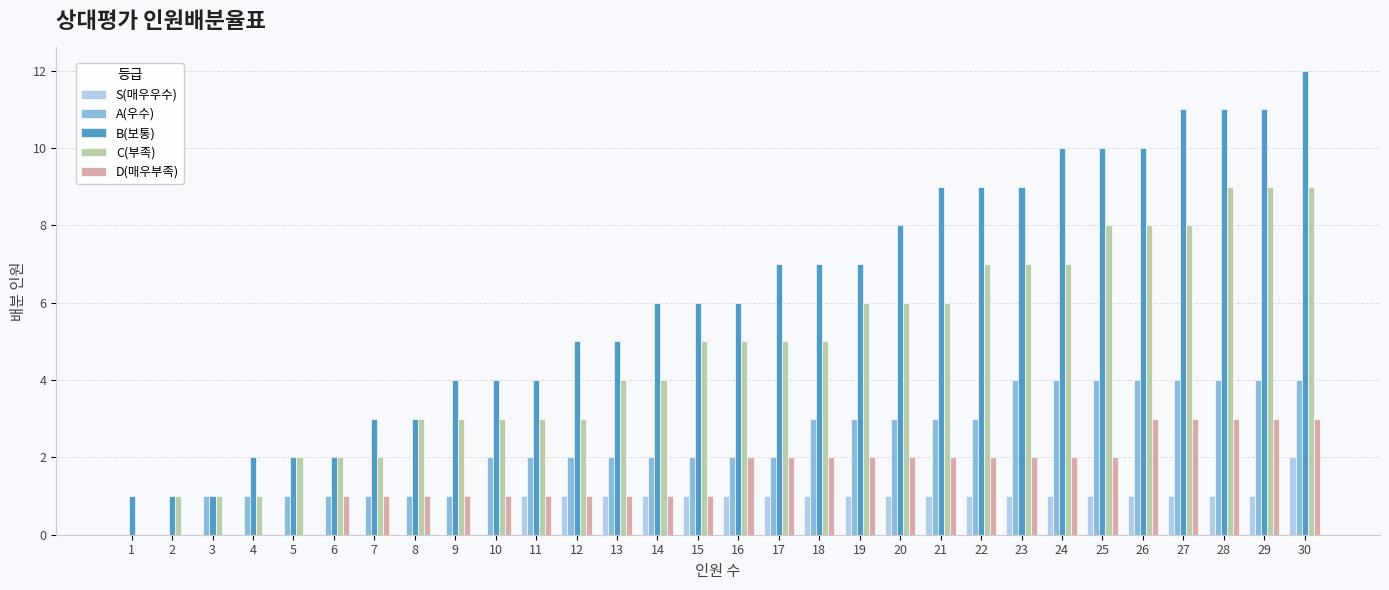

At which category does the chart reach its peak across all series?

30